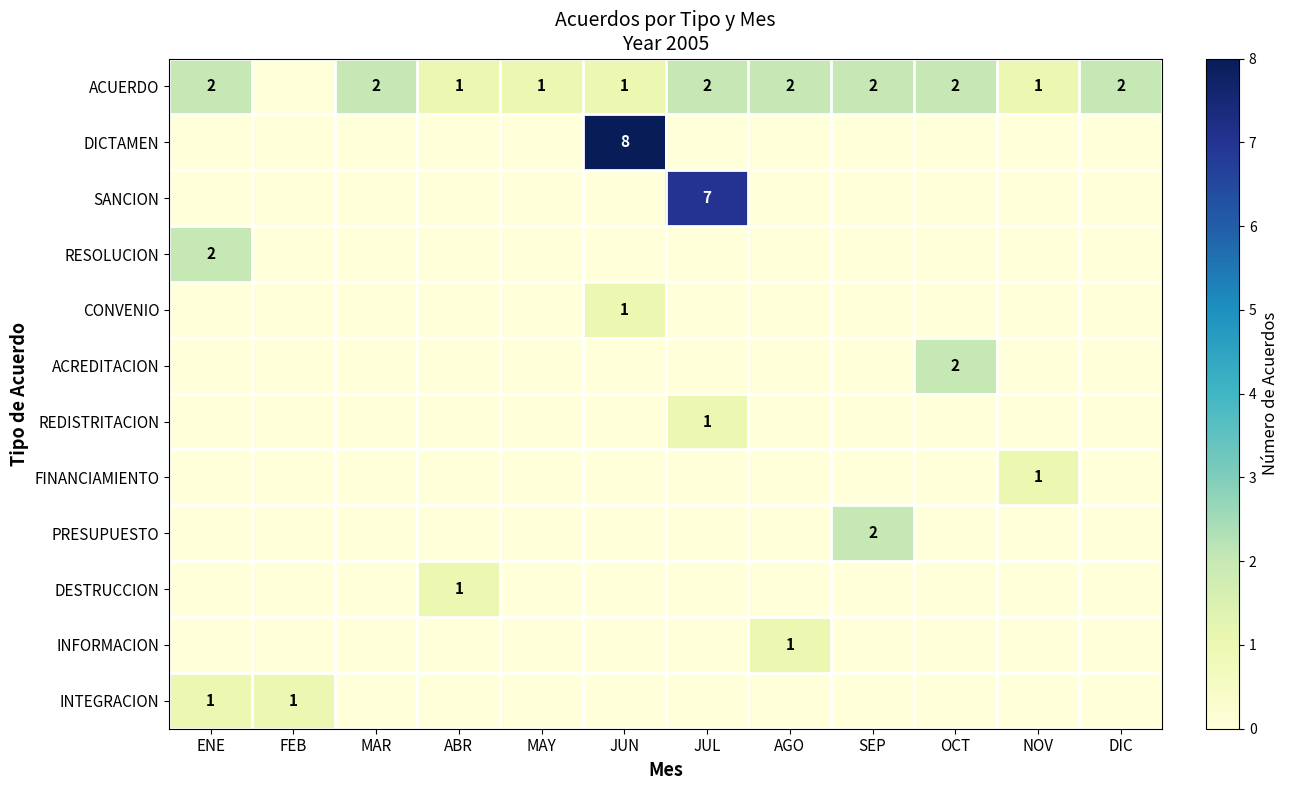

What is the sum of the ACUERDO values at JUN and AGO?

3